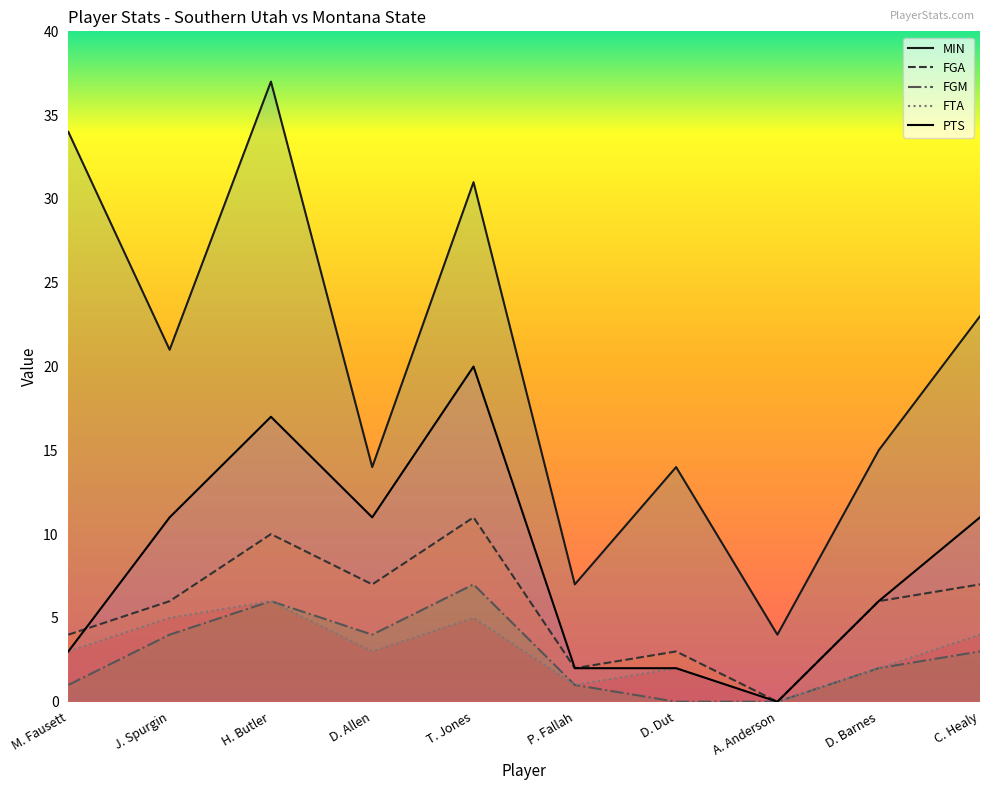

Rank the categories by MIN value from highest to lowest.

H. Butler, M. Fausett, T. Jones, C. Healy, J. Spurgin, D. Barnes, D. Allen, D. Dut, P. Fallah, A. Anderson